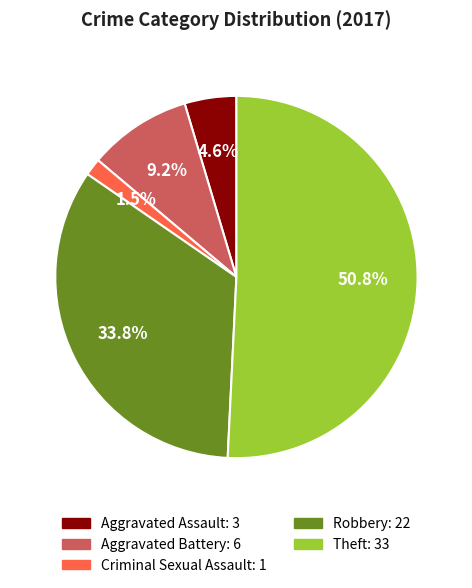

Which slice is the largest?

Theft